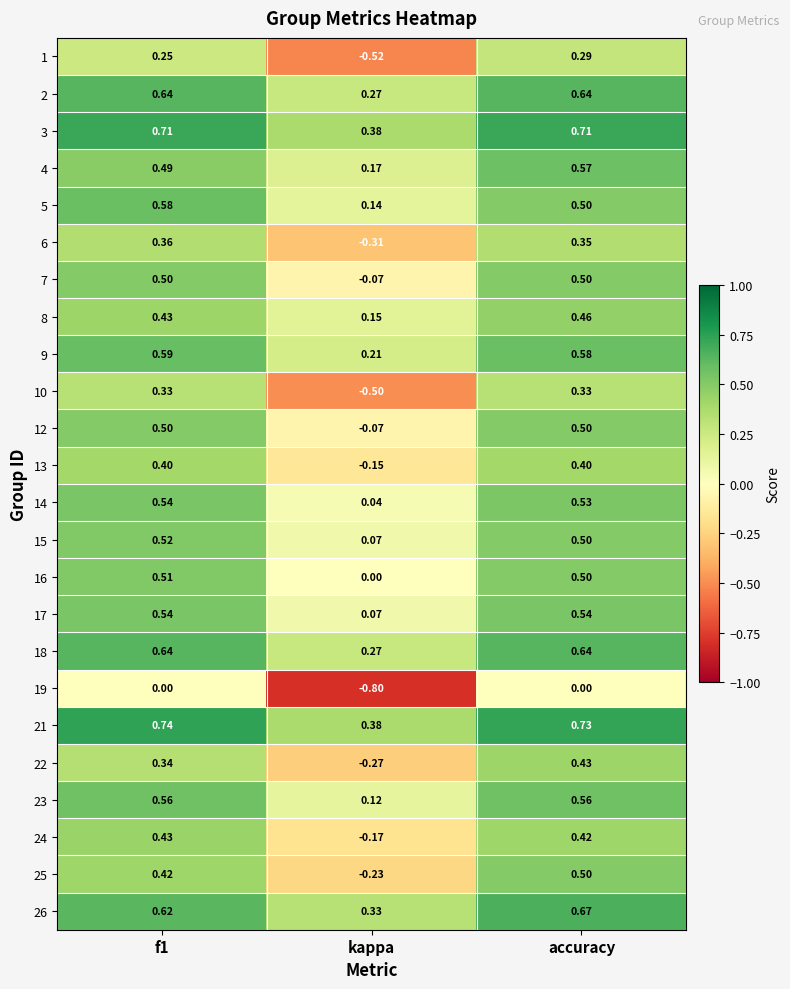

Which category has the highest value in the 8 series?

accuracy